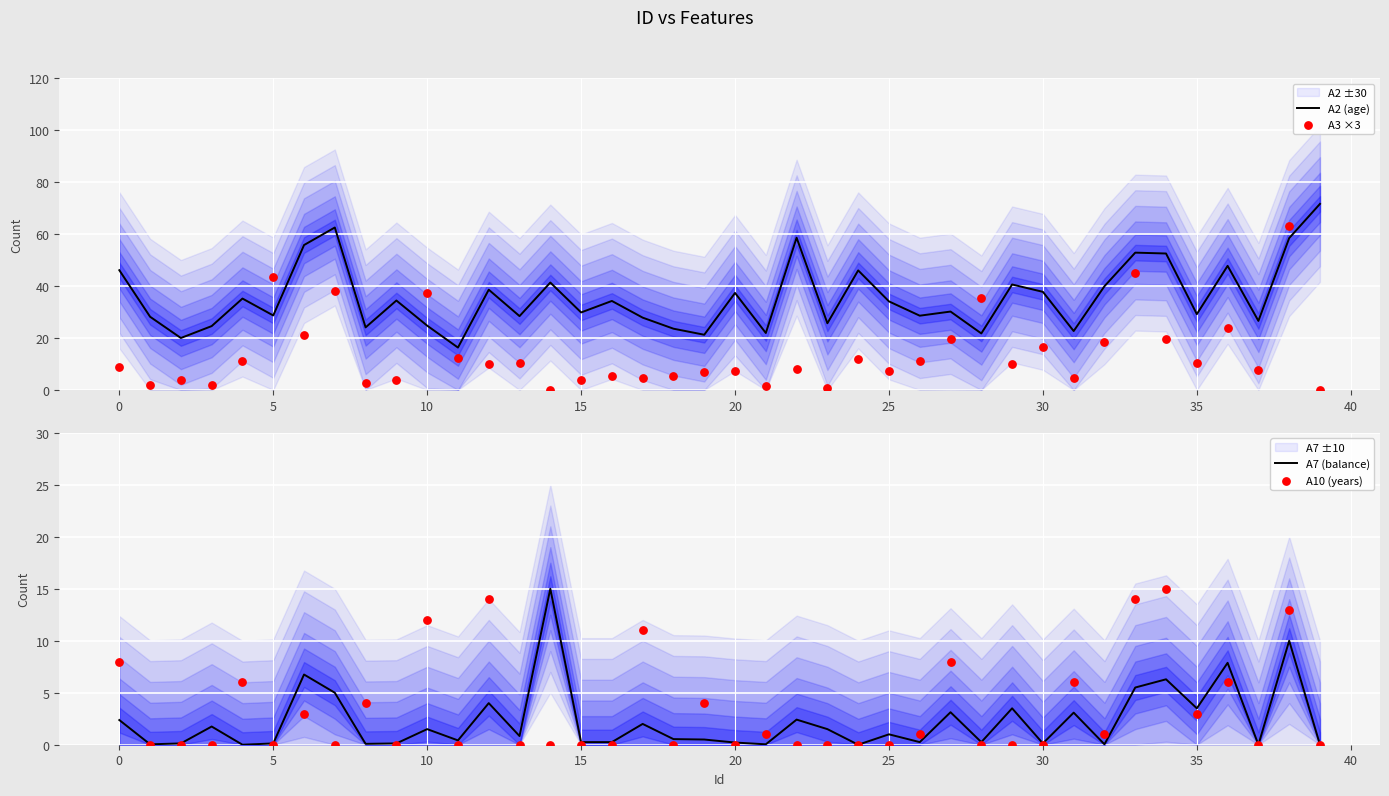

Which series has the largest Y range (max minus min)?

A3 ×3